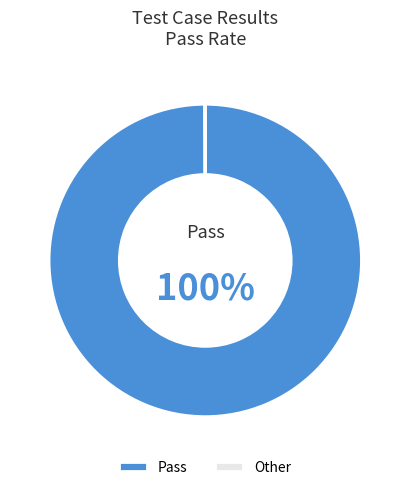

Which category has the biggest portion of the pie?

Pass